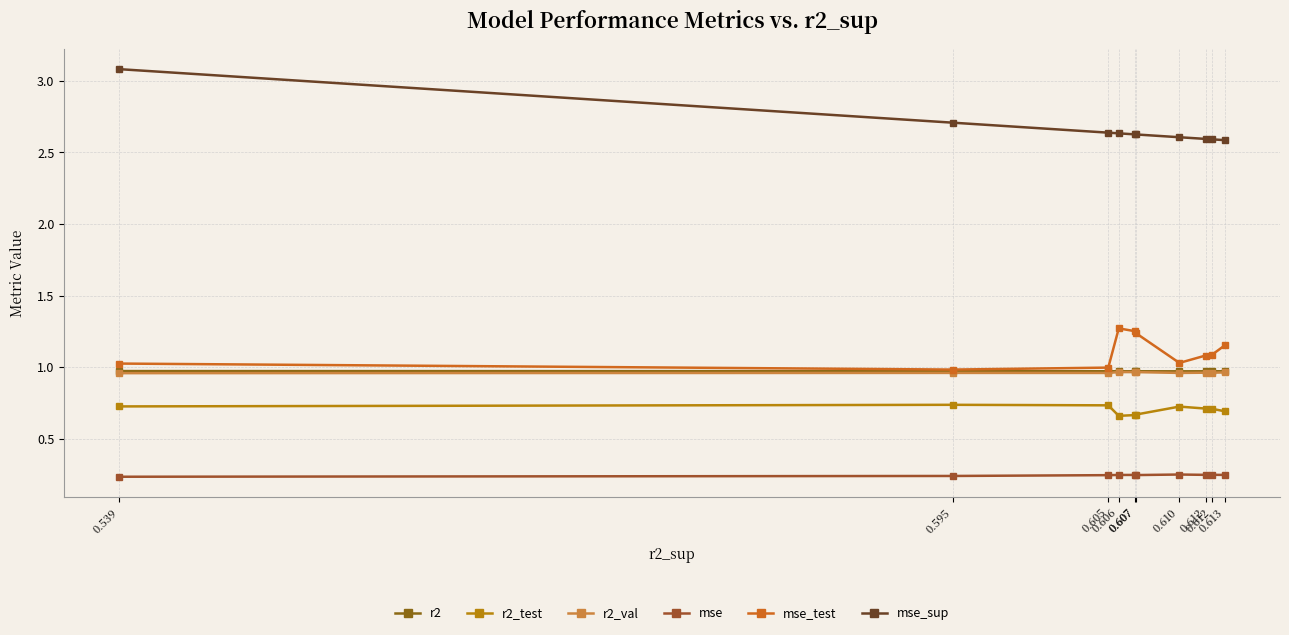

What are all the series names shown in the legend?

r2, r2_test, r2_val, mse, mse_test, mse_sup